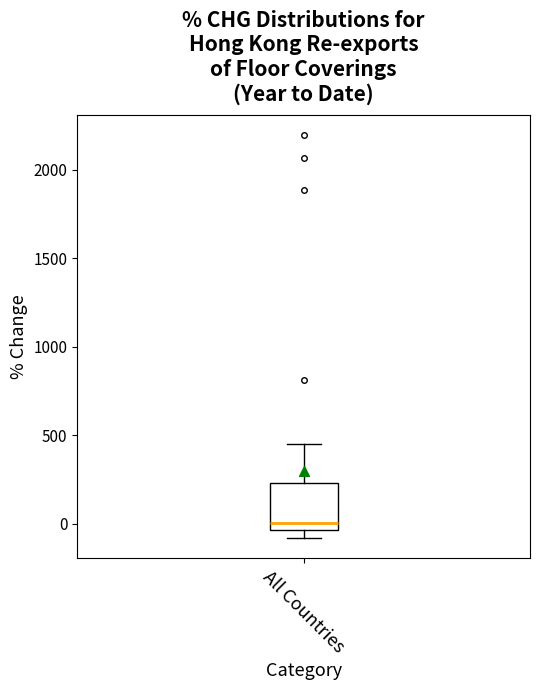

Read this box plot against the y-axis: the position of the median line, the range covered by the box, and the ends of both whiskers. The values are not printed on the chart, so give them approximately, as read against the axis.

median 0, box -50 to 250, whiskers -100 to 450